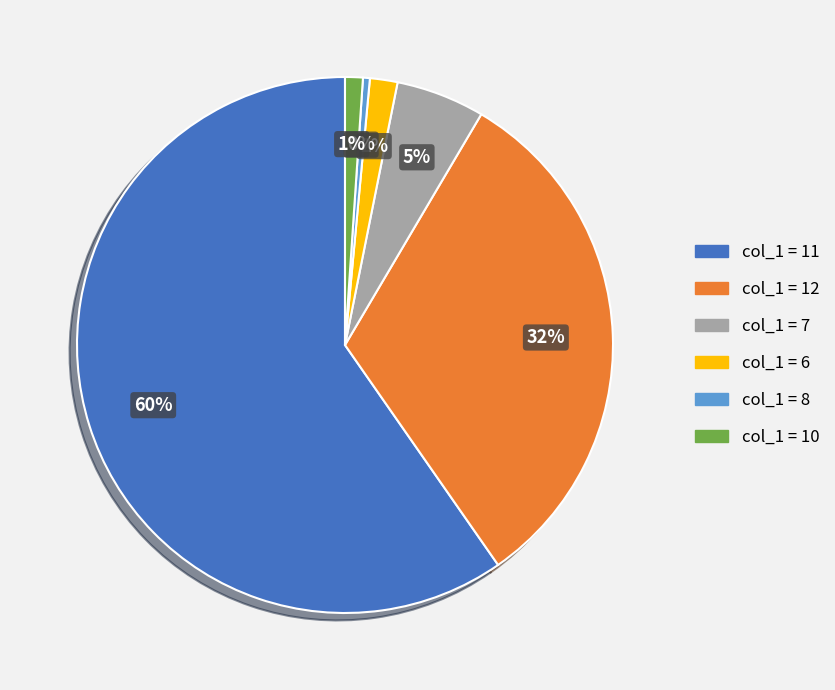

How many slices are in this pie chart?

6